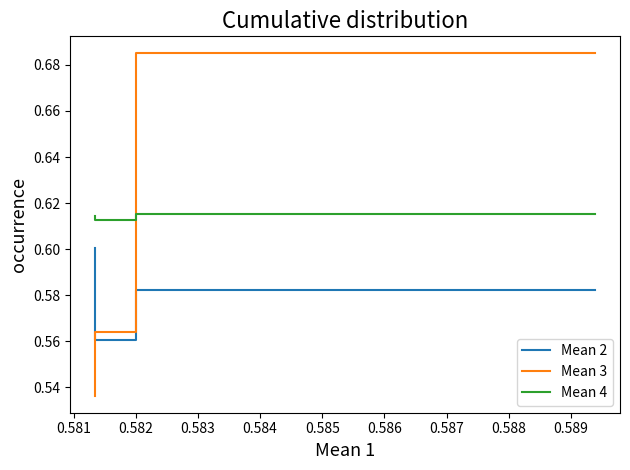

Rank the series by their maximum value, from highest to lowest.

Mean 3, Mean 4, Mean 2